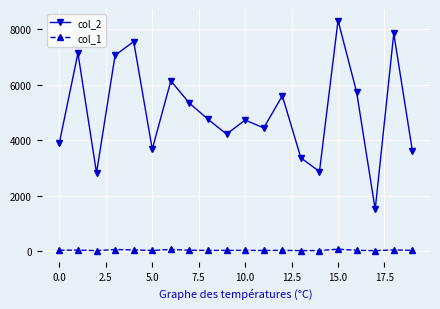

Which series has the largest total across all categories?

col_2